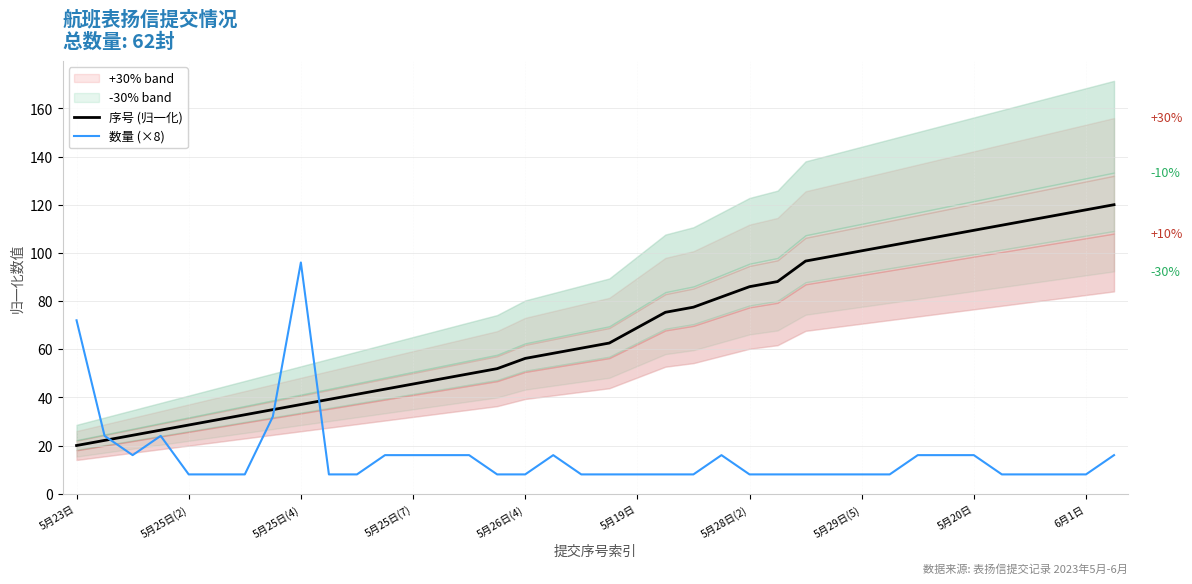

How many lines are shown in the chart?

2